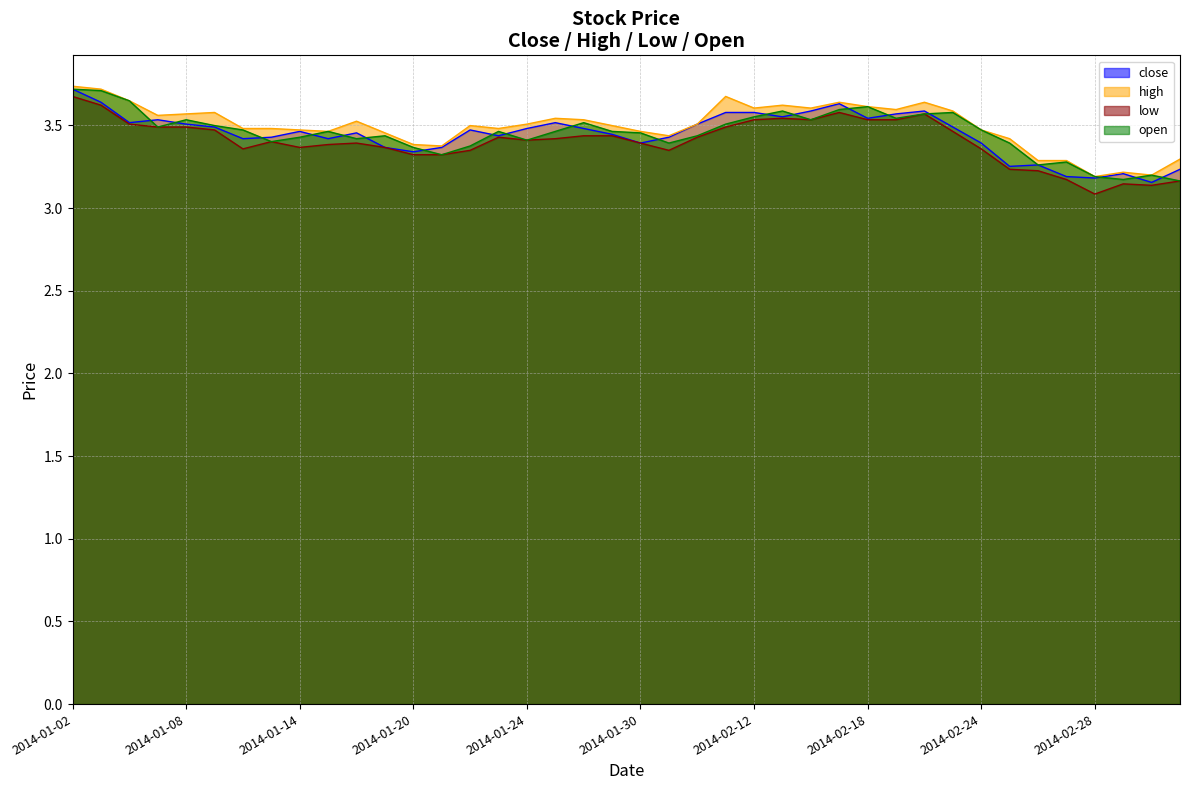

What is the lowest value of the close series?

3.2